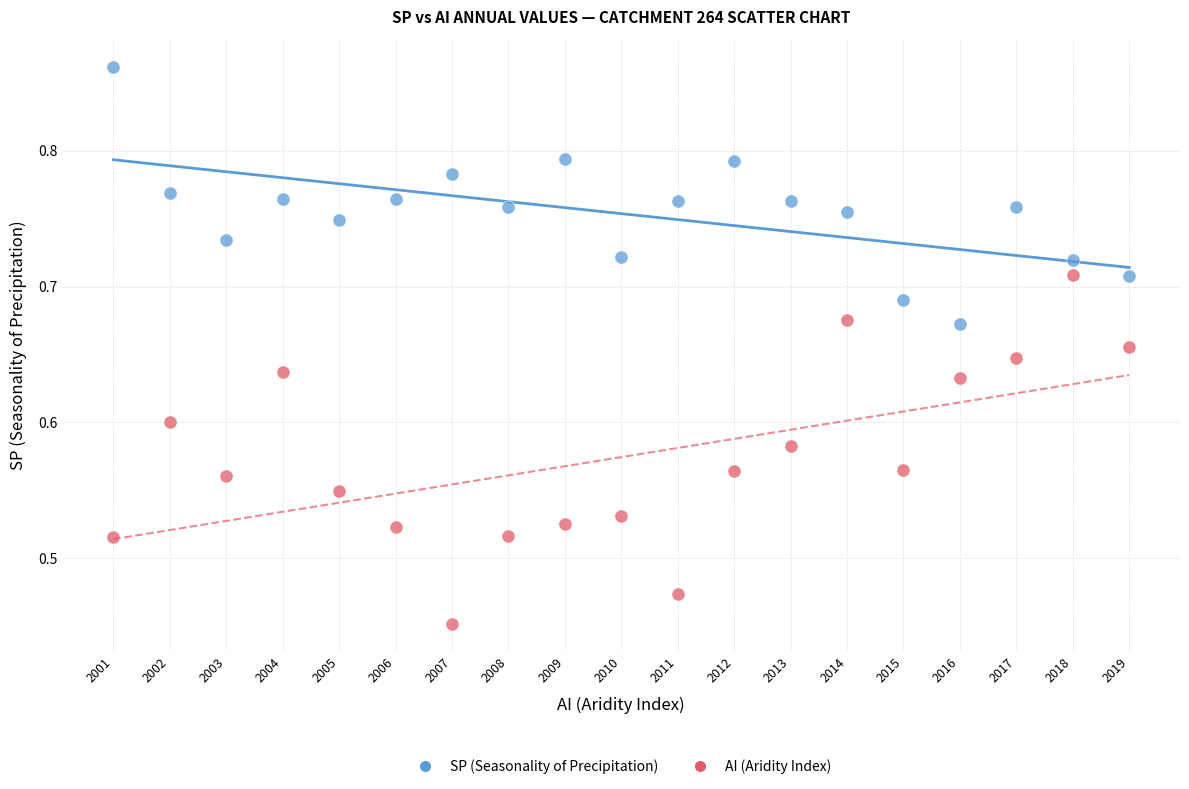

Across all data points, what is the range of Y values (max minus min)?

0.4